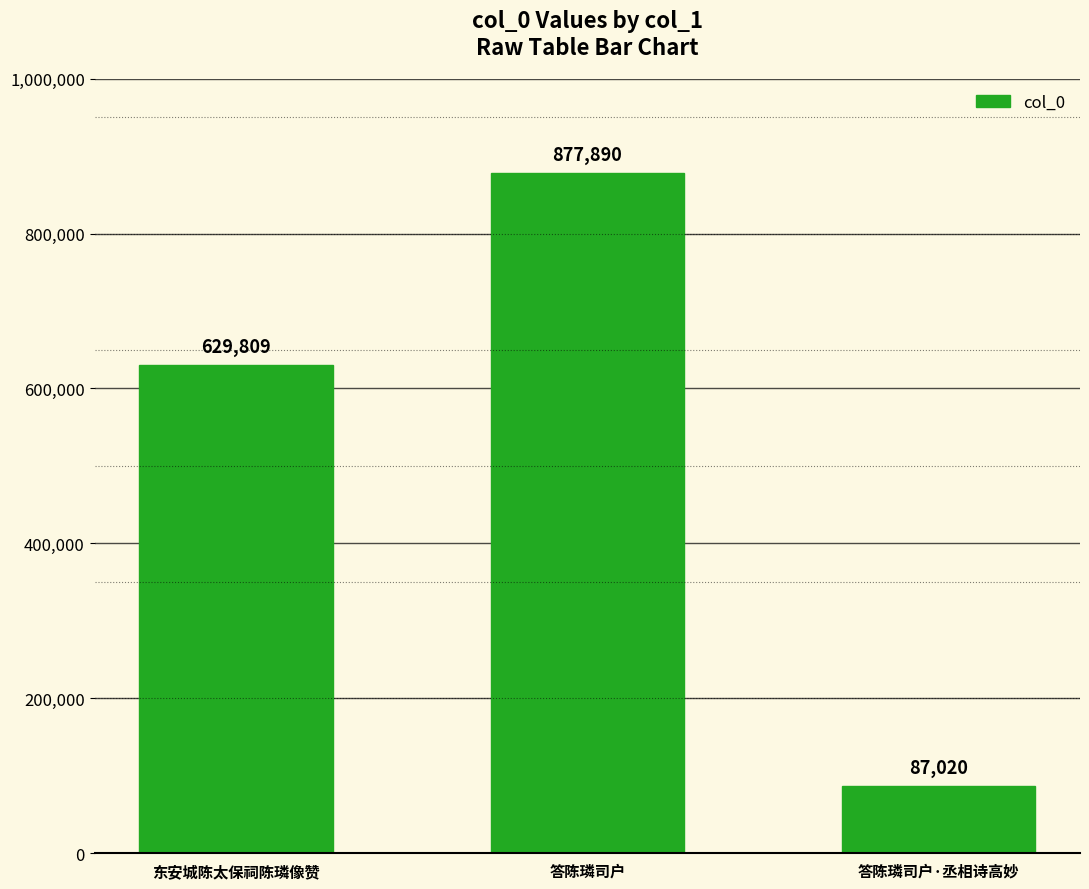

What is the difference between the second highest and minimum values?

542789